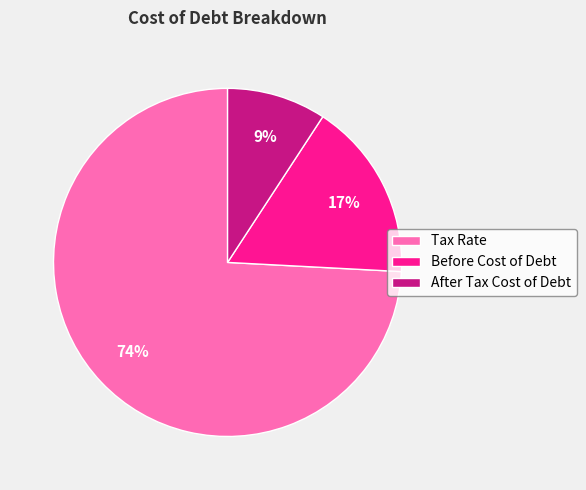

Is the sum of Before Cost of Debt and After Tax Cost of Debt greater than half?

No